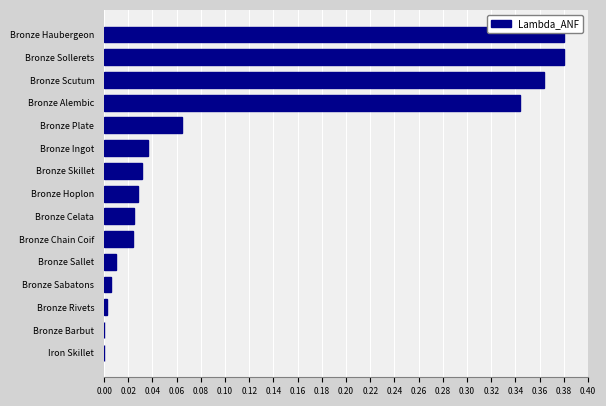

What is the sum of all values?

1.7